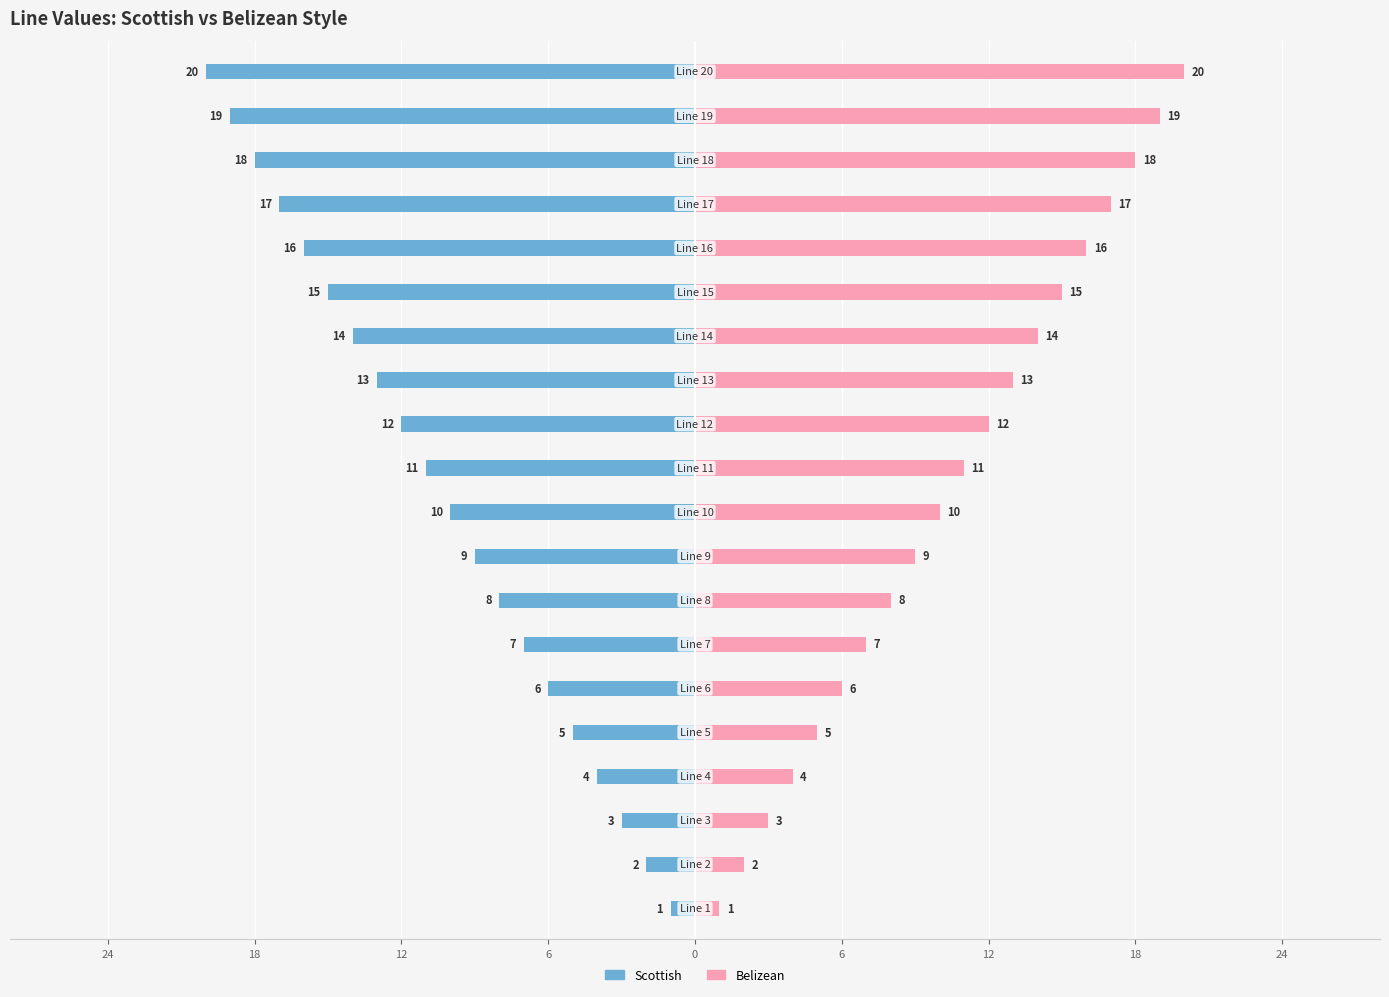

What are all the series names shown in the legend?

Scottish, Belizean